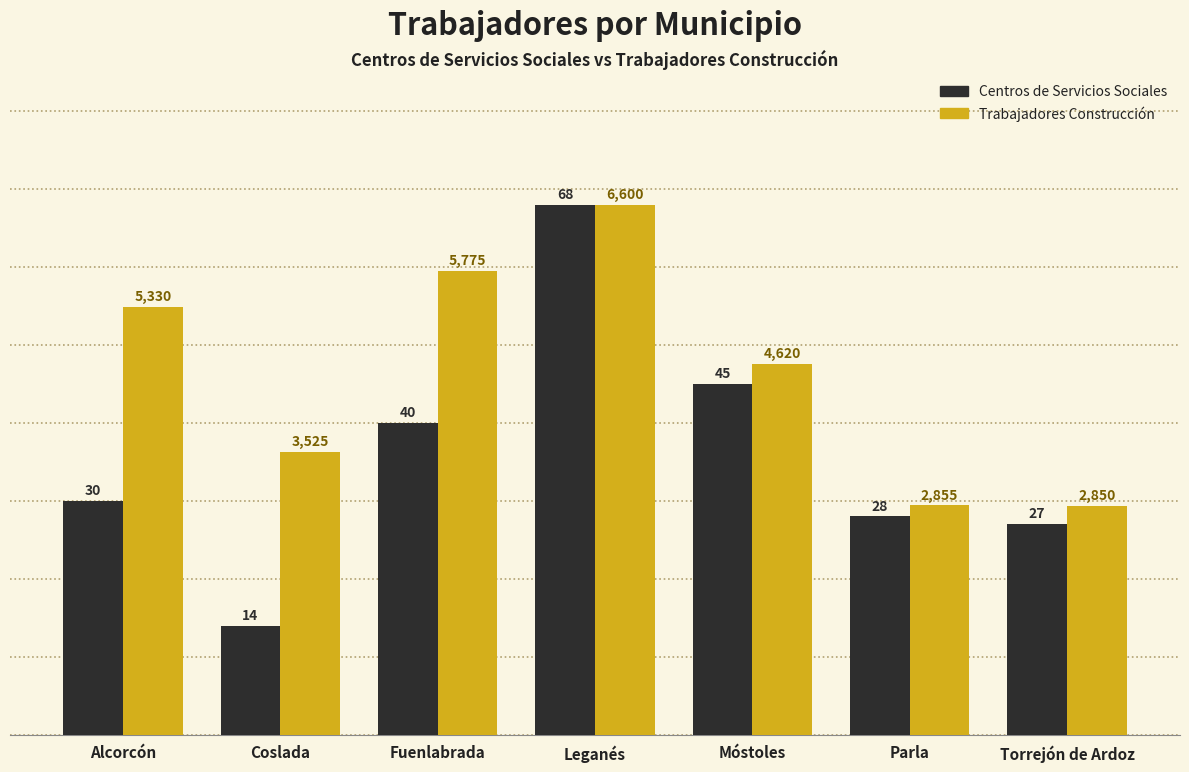

What is the maximum value shown in the chart?

68.0